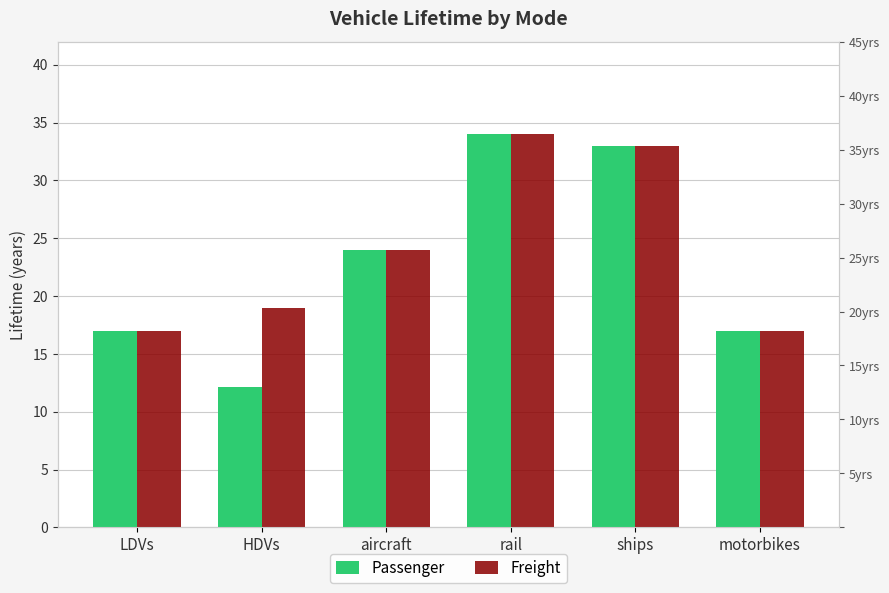

Between LDVs and rail, which series saw the biggest shift?

Passenger